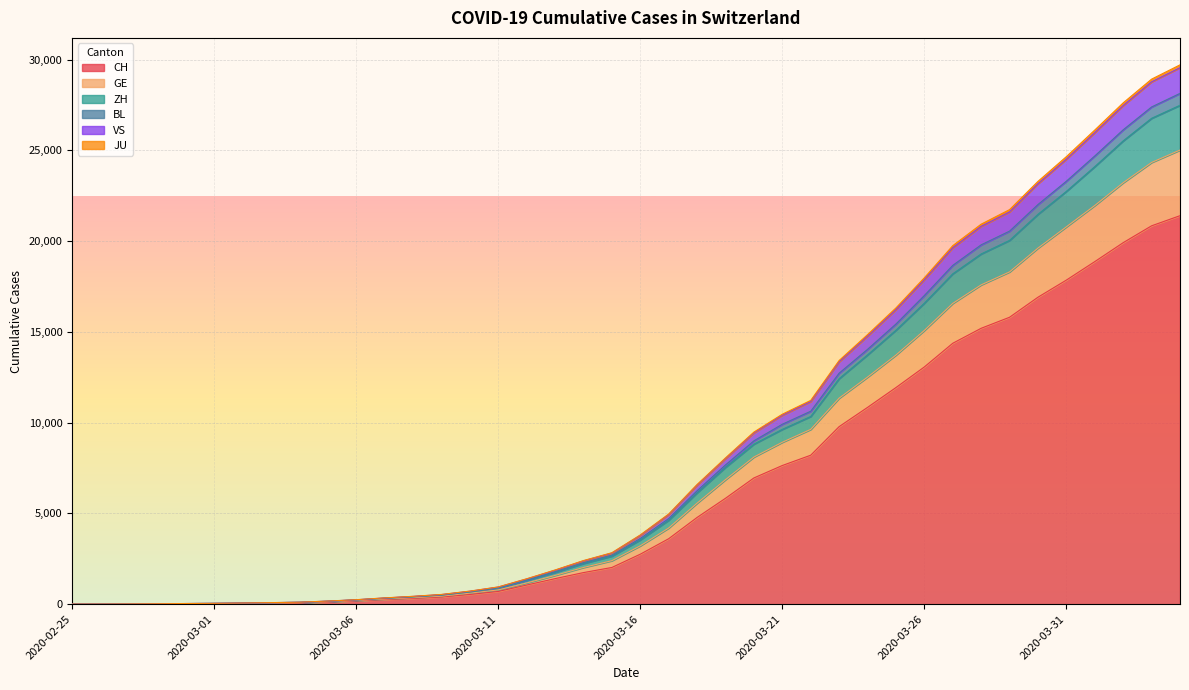

The GE series shows 6495 at 2020-04-01. True or false?

False